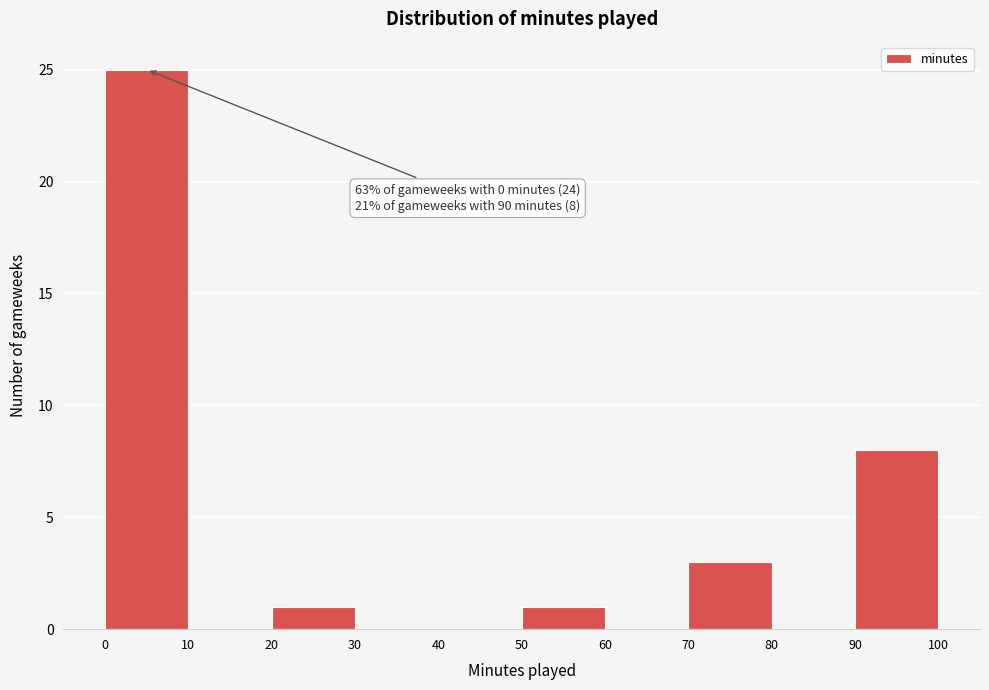

Which range on the x-axis has the tallest bar?

0 to 10